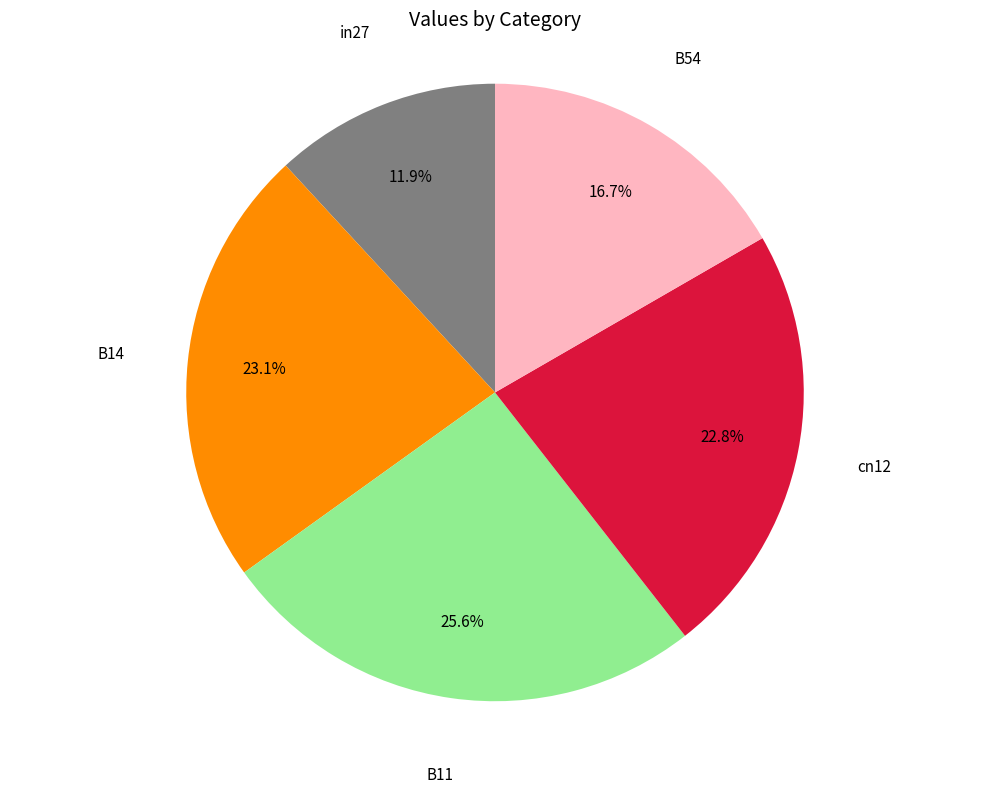

To the nearest percent, what is the difference between the B14 and in27 slice percentages?

11%